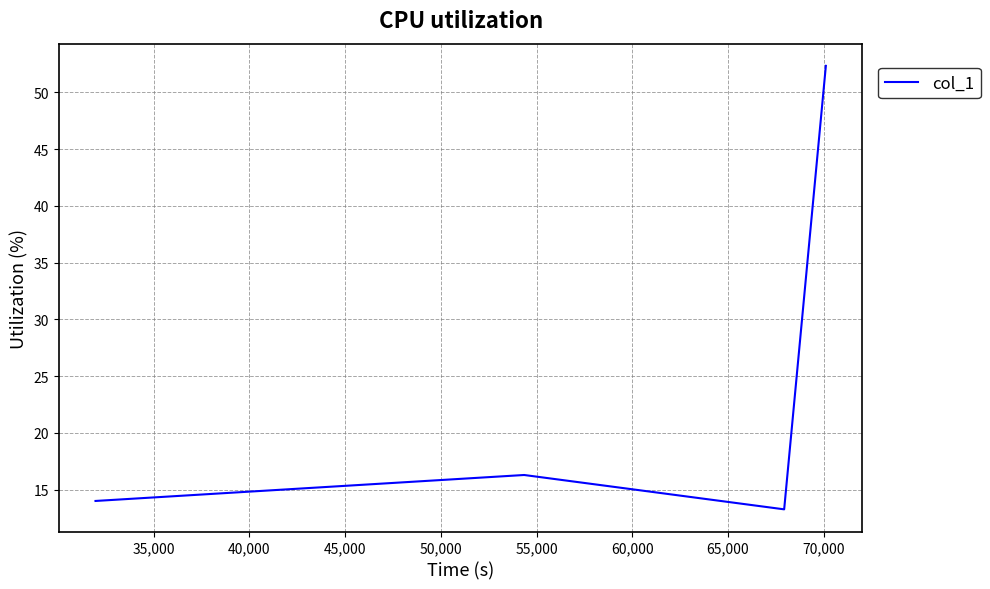

How many categories are shown in the chart?

5